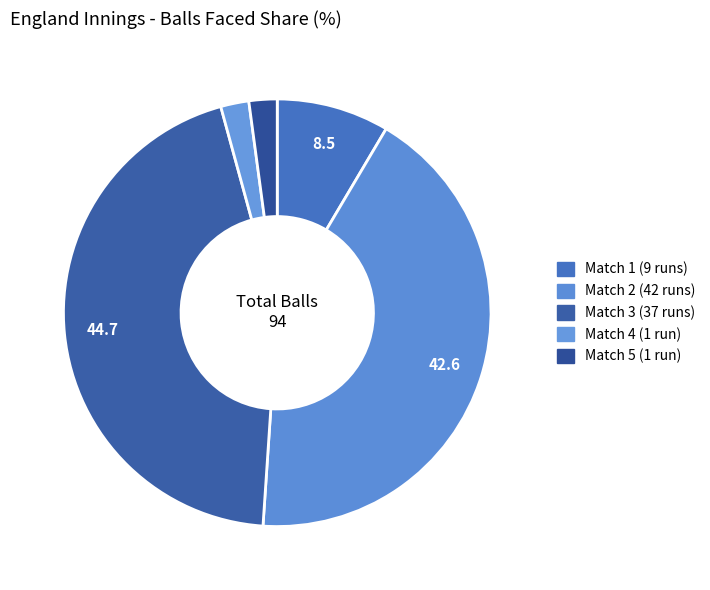

How many slices are in this pie chart?

5